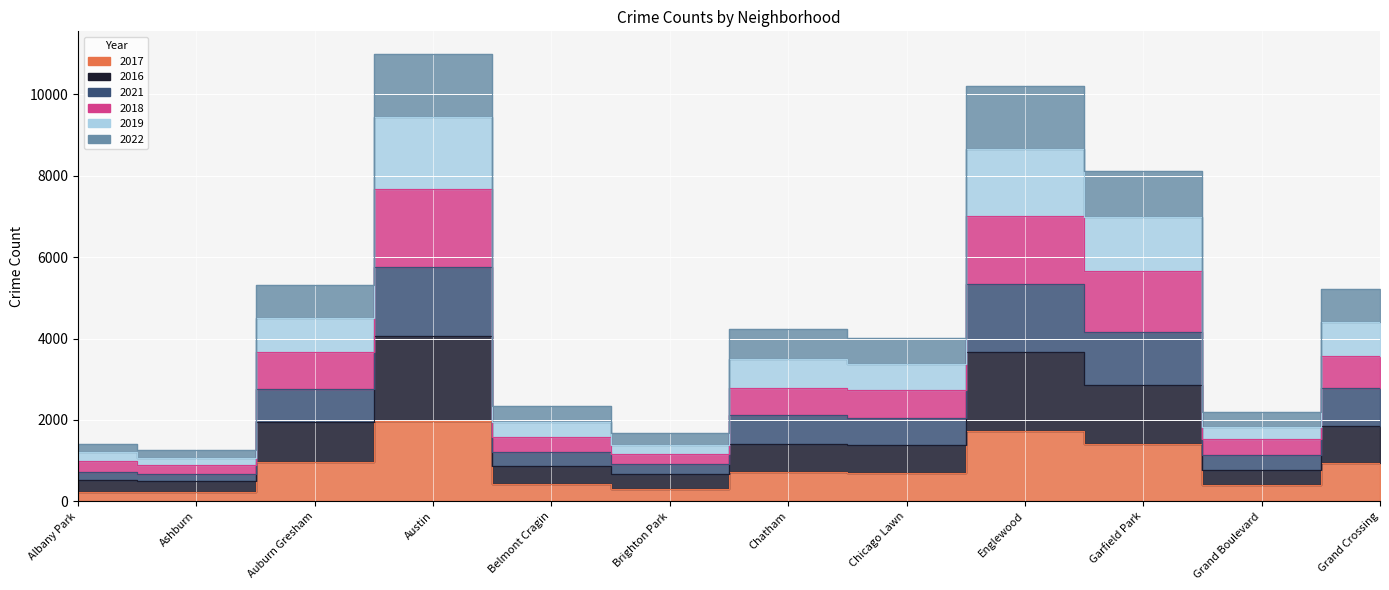

What position from the right is Chatham?

6